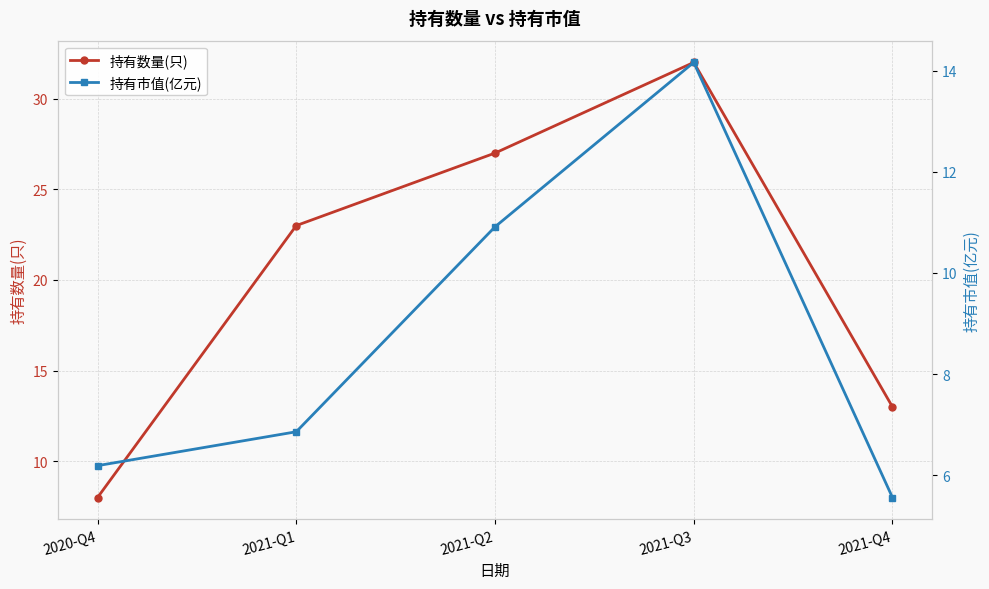

What is the difference between the maximum and minimum values in the 持有数量(只) series?

24